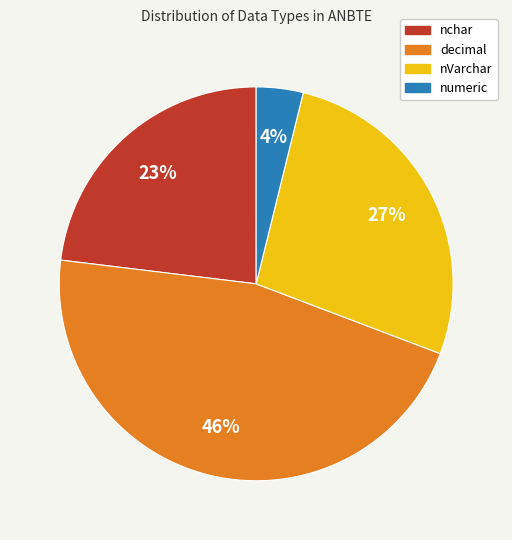

Between nVarchar and nchar, which is larger?

nVarchar